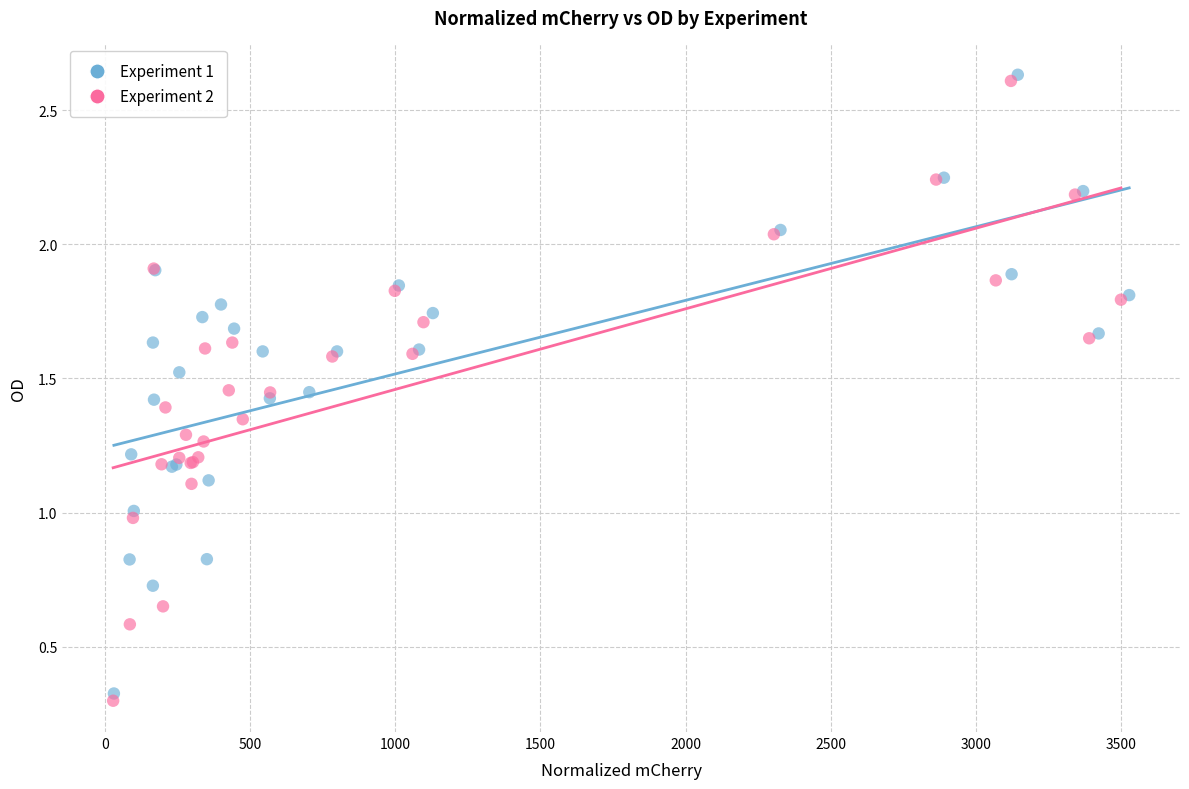

Which series contains the lowest Y value?

Experiment 2